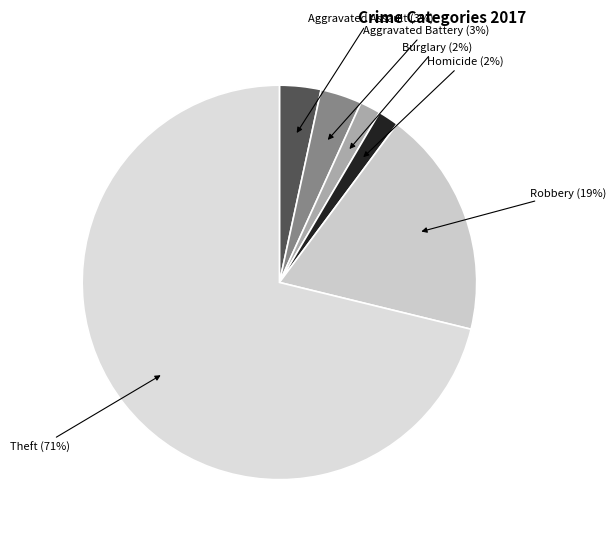

How many slices are in this pie chart?

6